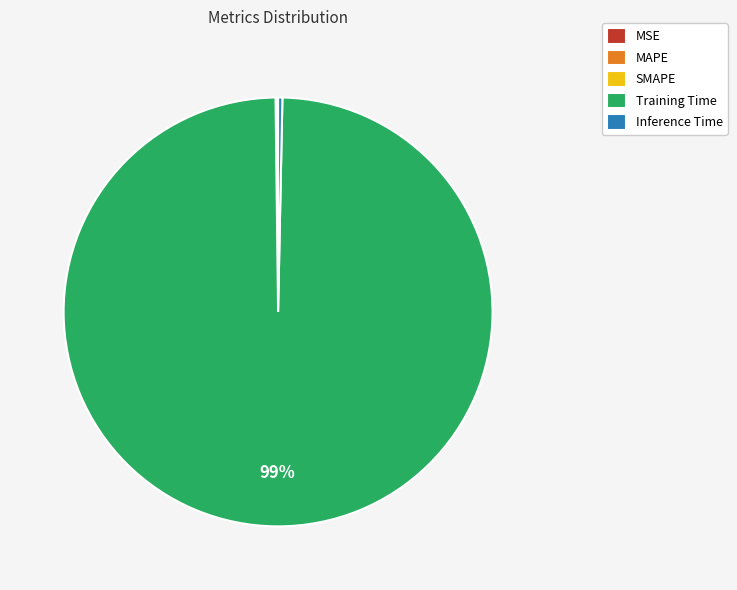

What is the largest slice in the pie chart?

Training Time